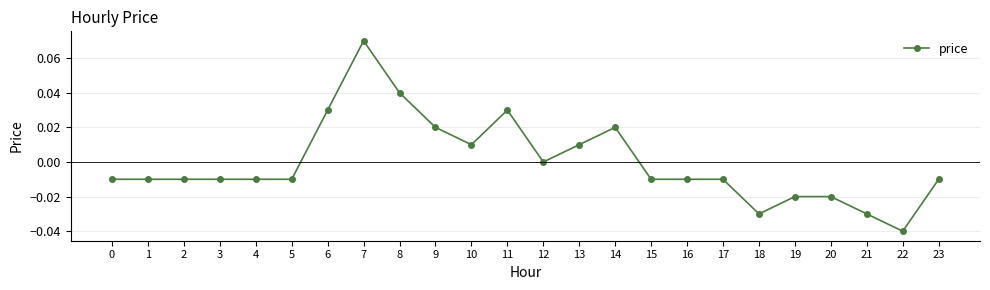

Which category has the lowest value across all series?

22